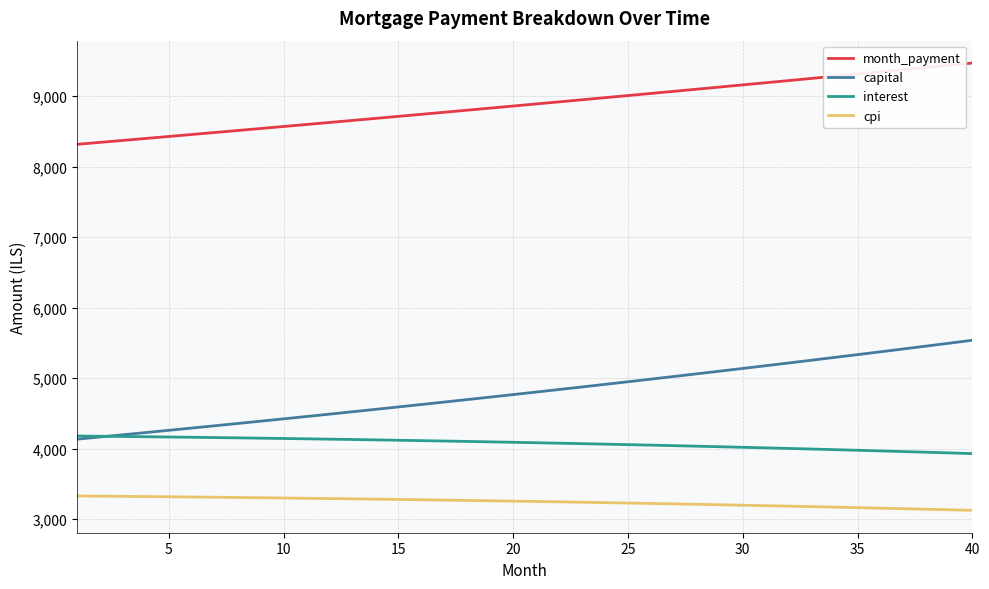

Which series has the widest spread of values?

capital